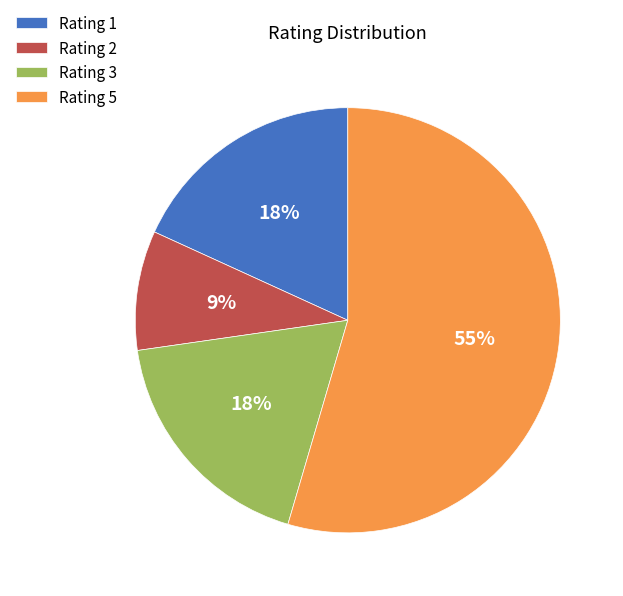

To the nearest percent, what percentage of the pie is Rating 1?

18%